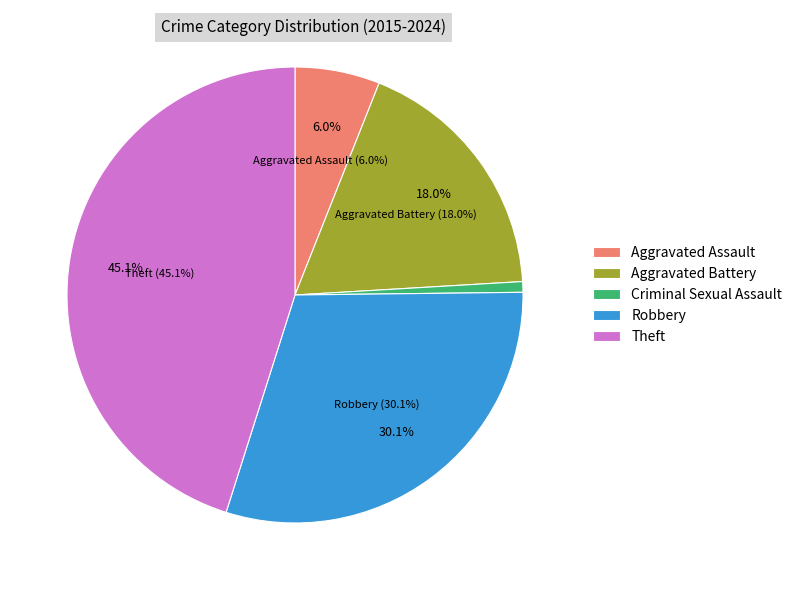

Is there a majority slice in this chart?

No